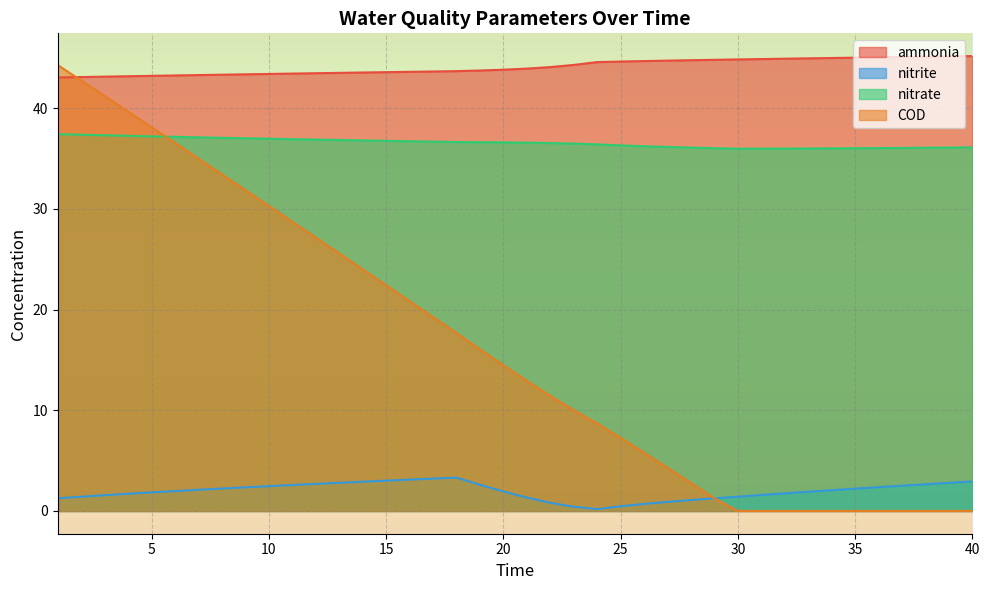

Rank the series by their average value, from highest to lowest.

ammonia, nitrate, COD, nitrite